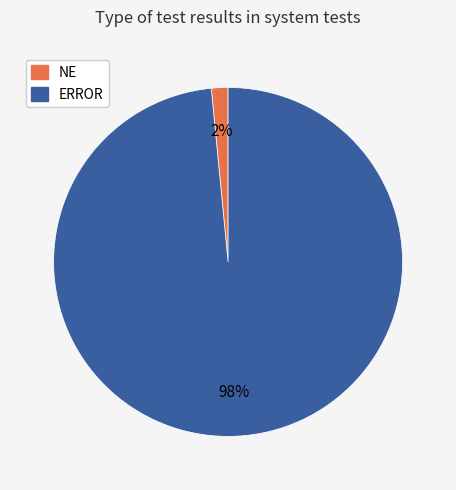

To the nearest percent, what is the combined percentage of NE and ERROR?

100%